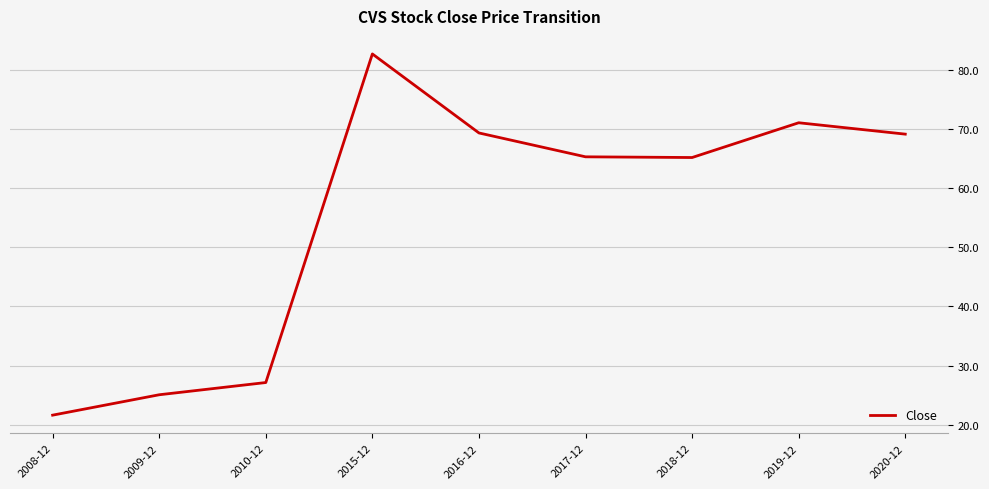

Approximately how many times larger is the value at 2017-12 compared to 2015-12?

0.8